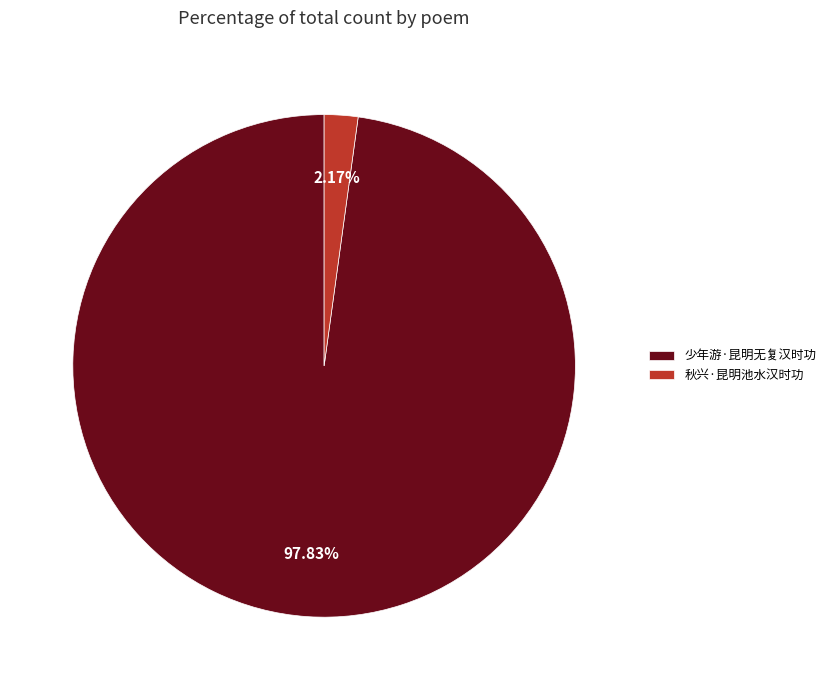

How many slices are in this pie chart?

2